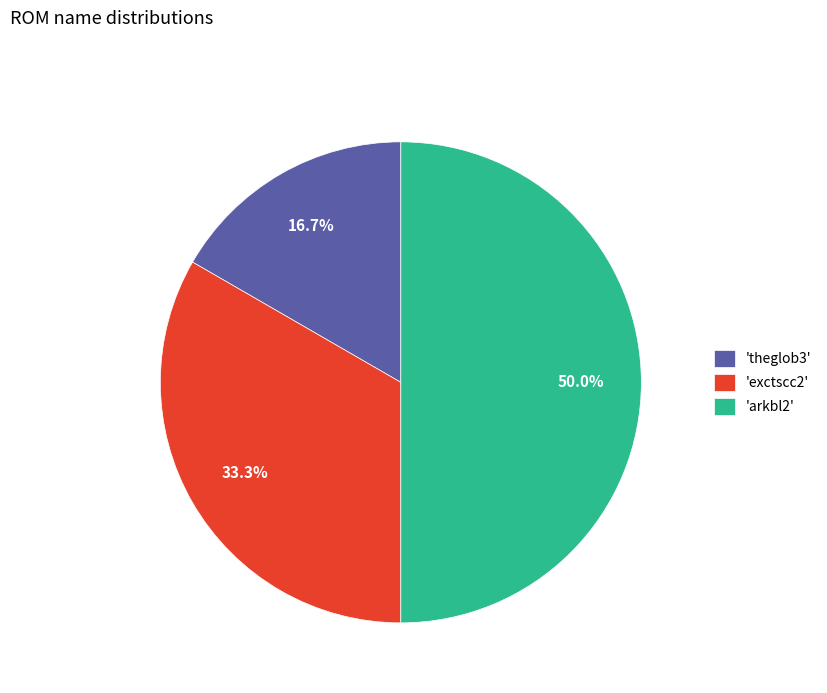

Rank the categories by value from highest to lowest.

'arkbl2', 'exctscc2', 'theglob3'